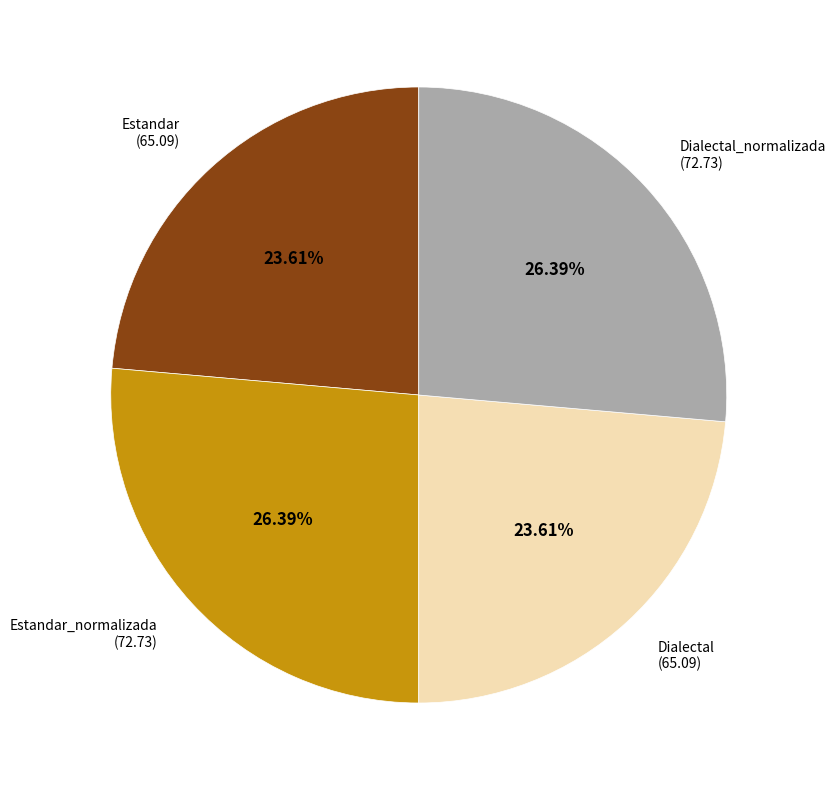

Approximately how many times larger is the value at Estandar (65.09) compared to Dialectal_normalizada (72.73)?

0.9